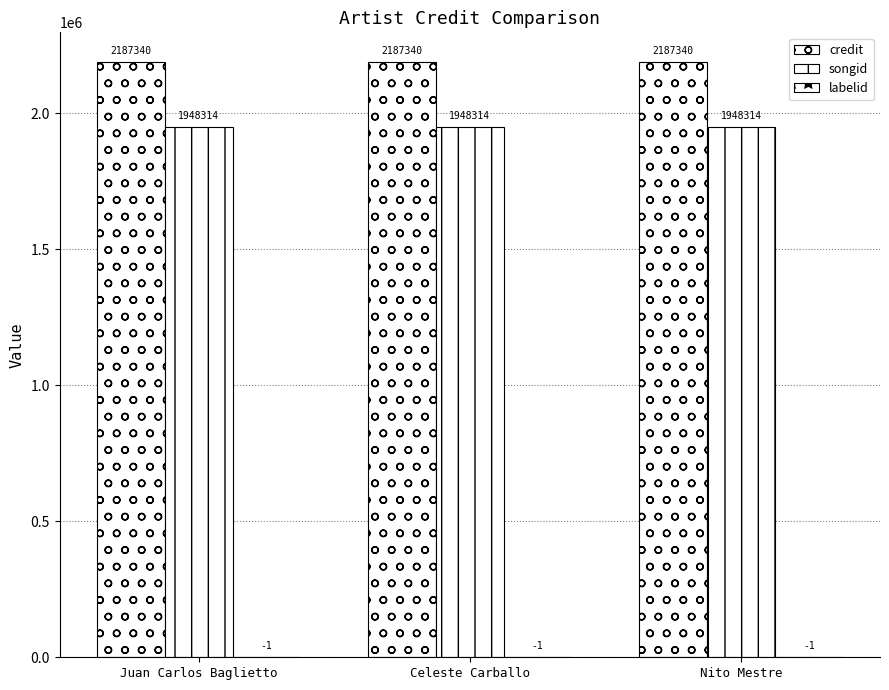

Reading right to left, list all the values displayed in this chart.

credit: 2187340	2187340	2187340
songid: 1948314	1948314	1948314
labelid: -1	-1	-1